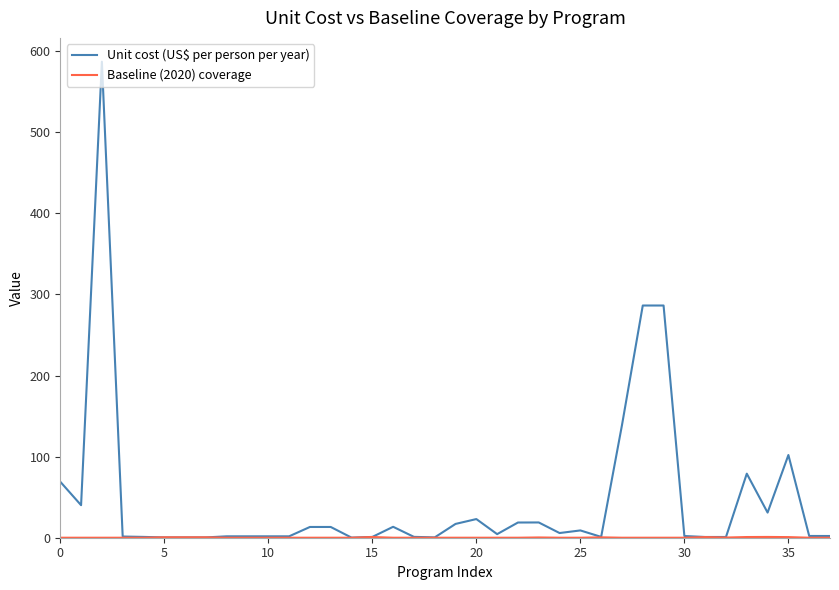

Which series has the widest spread of values?

Unit cost (US$ per person per year)